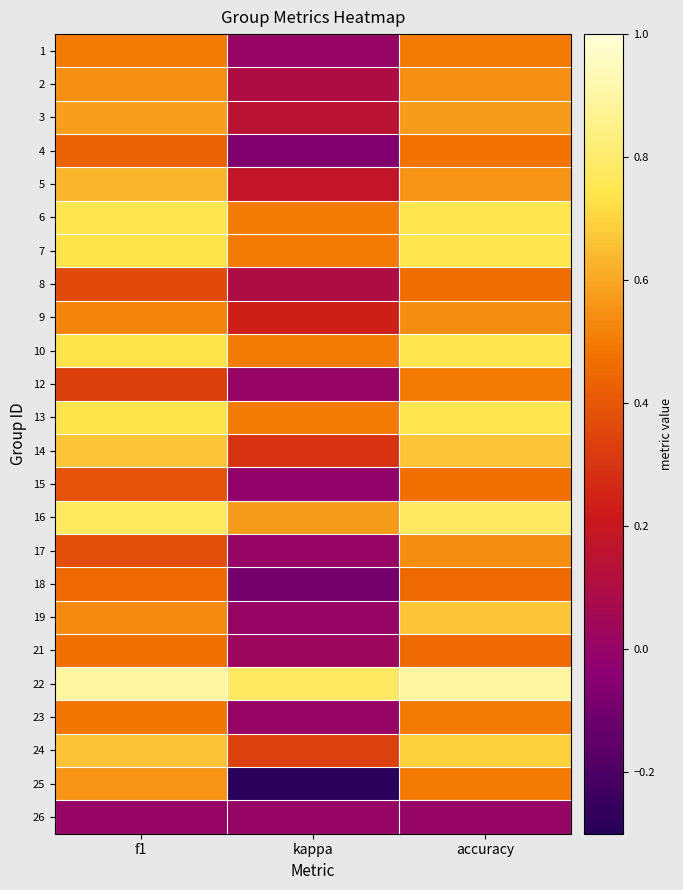

What is the difference between the highest and lowest values at accuracy?

0.9